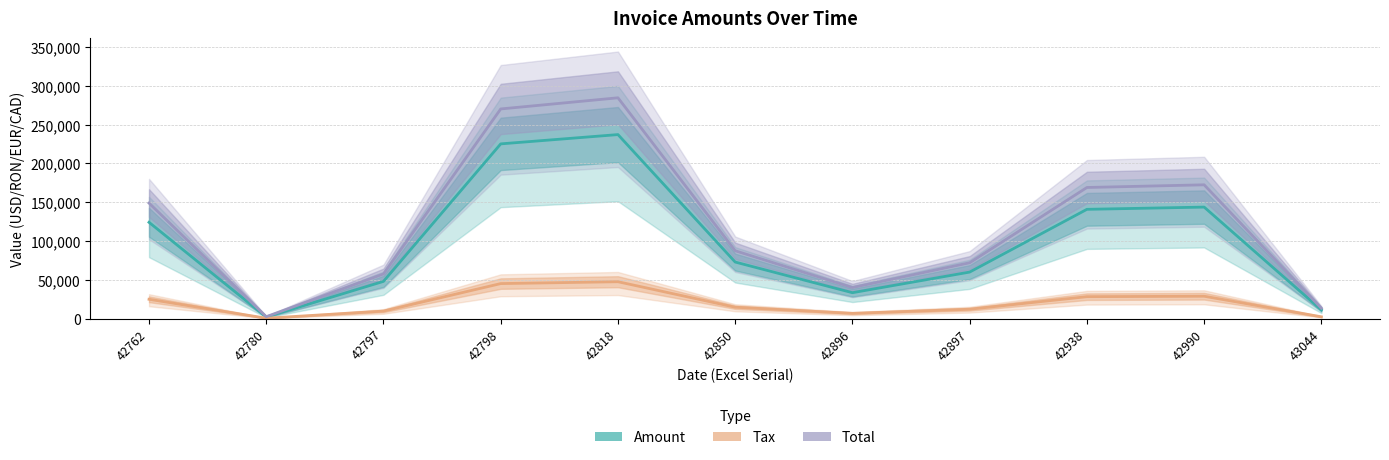

Which category has the highest value across all series?

42818